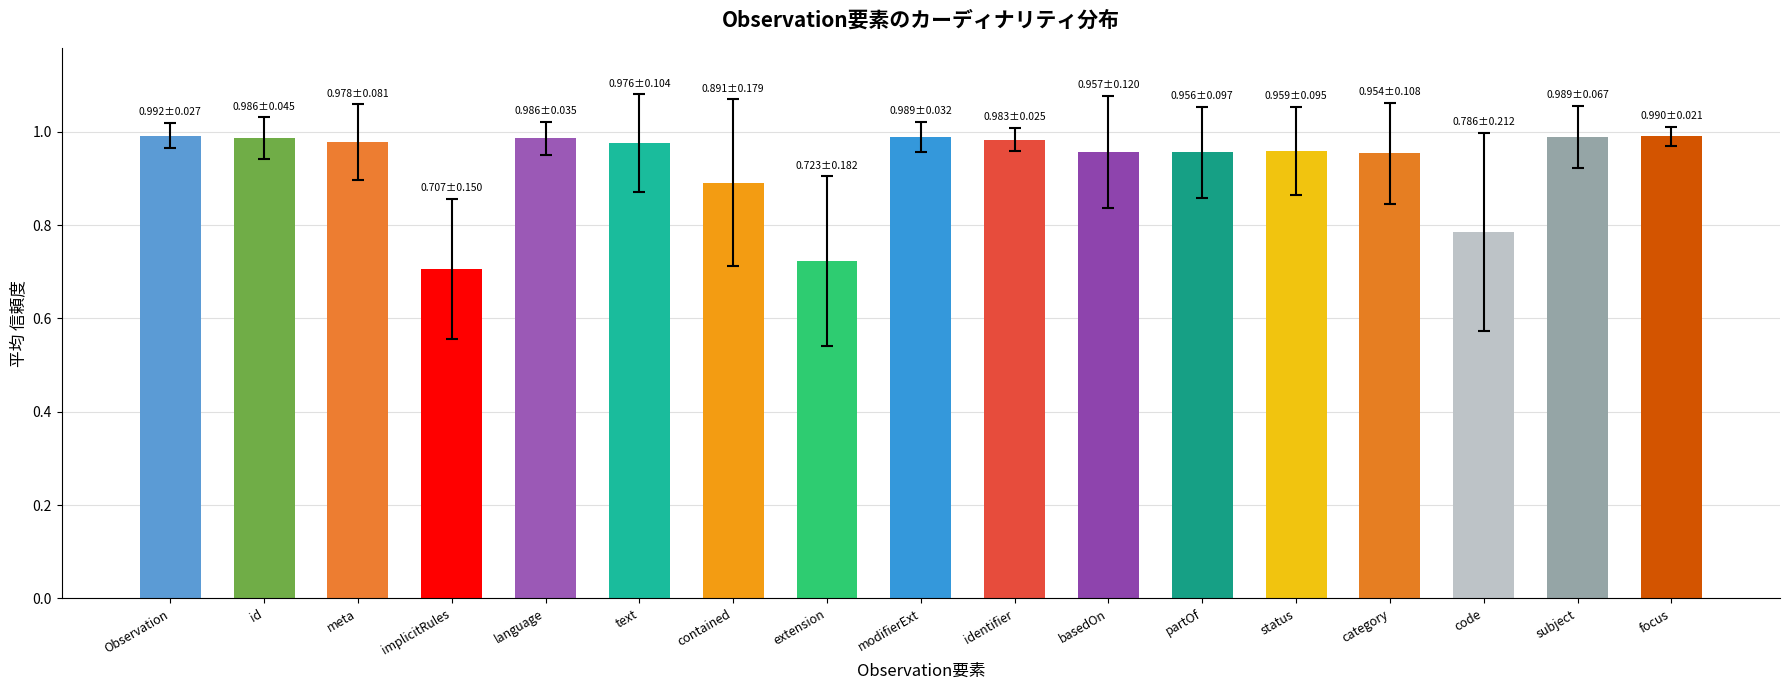

How many bars are there in total?

17